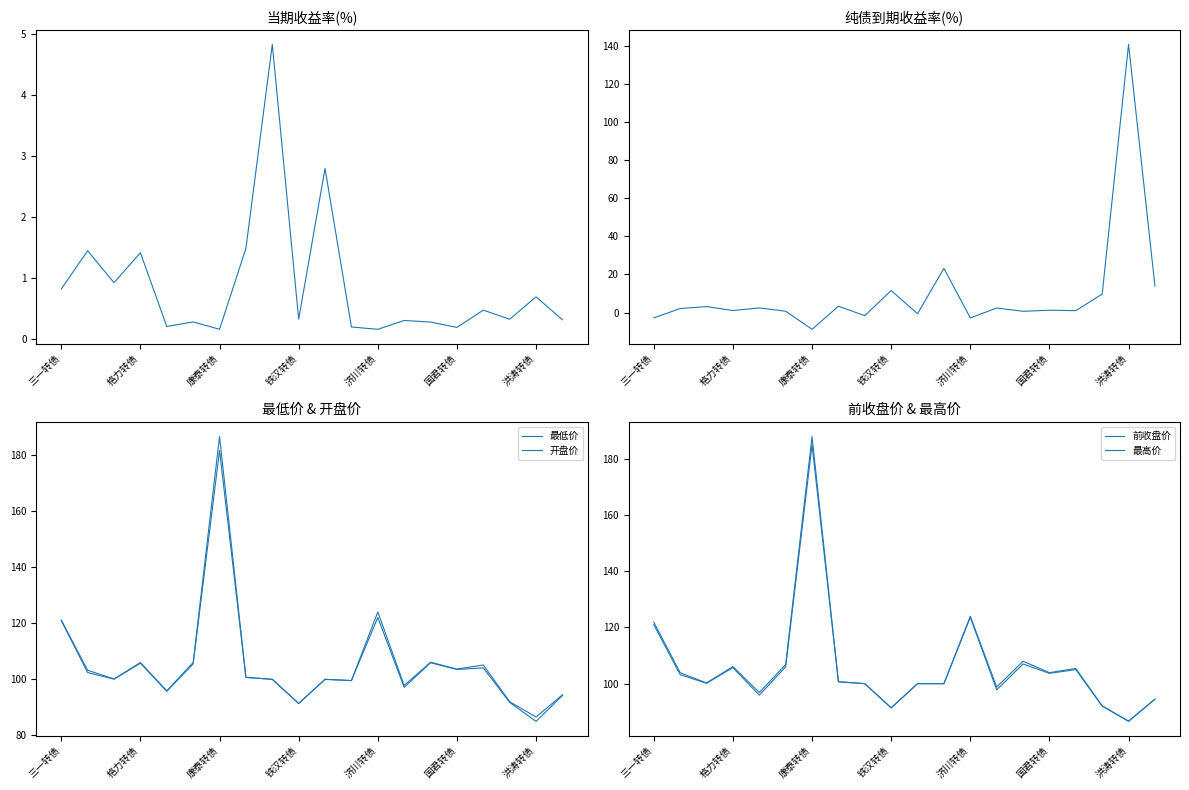

How many categories are shown in the chart?

20